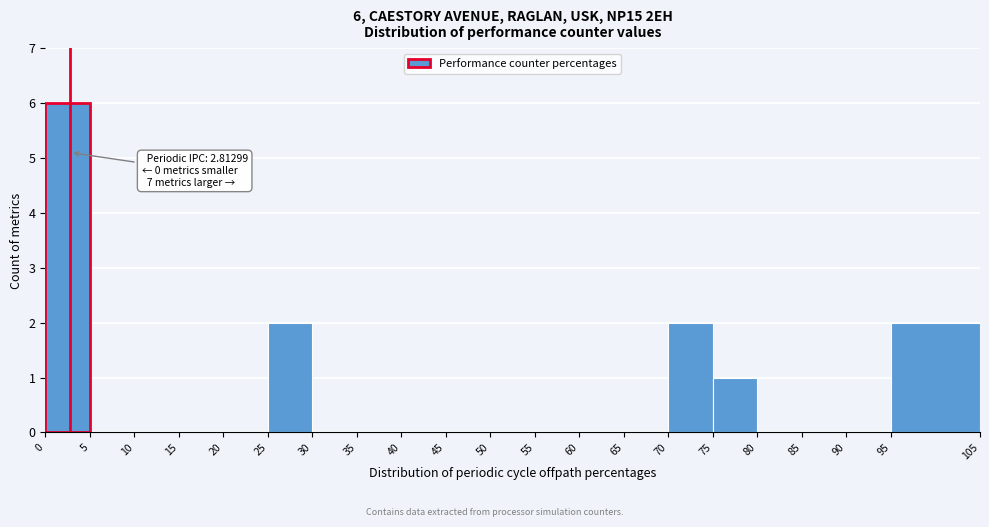

Over which range of the x-axis is the bar tallest?

0 to 5